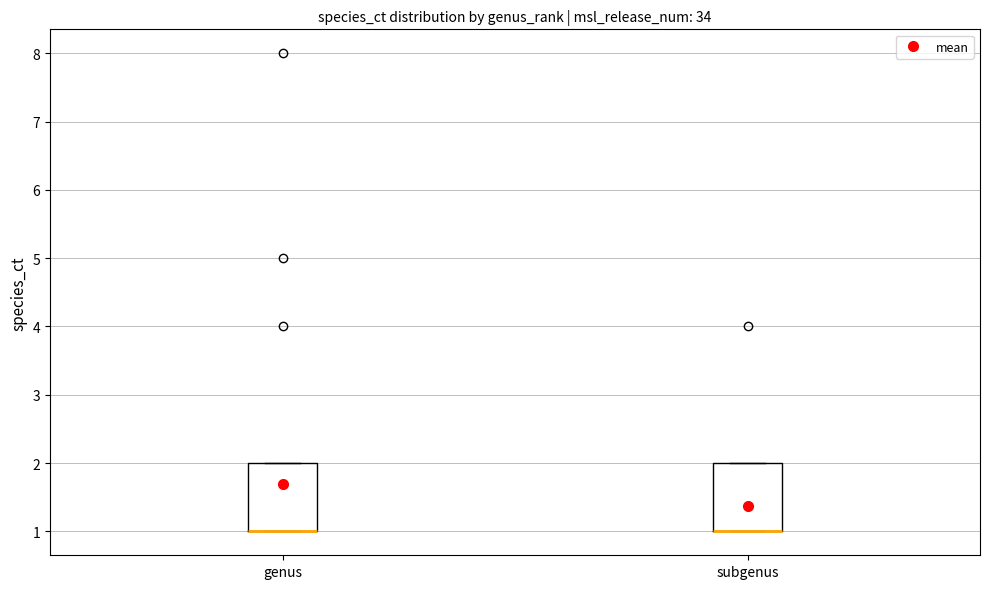

Where is the lower edge of the box for genus on the y-axis? The values are not printed on the chart, so give them approximately, as read against the axis.

1